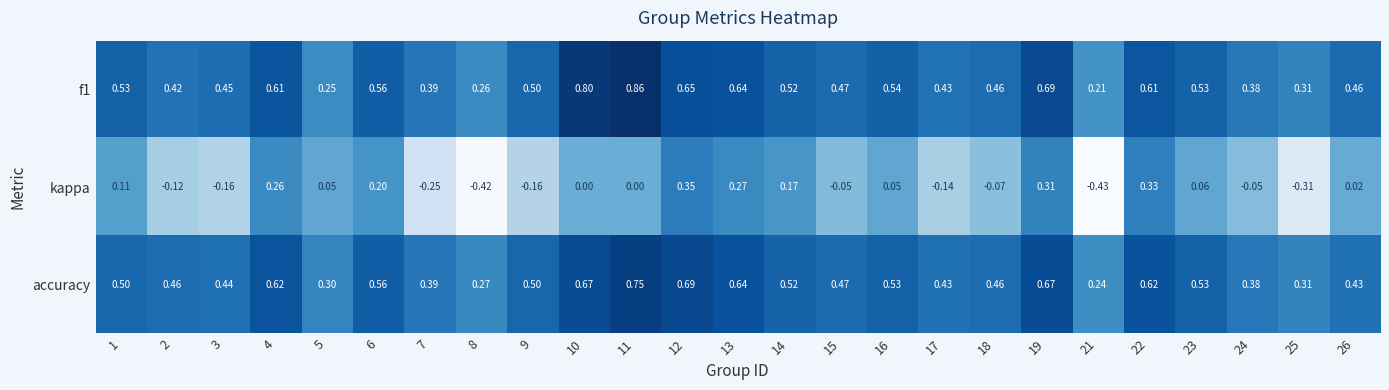

Which series changed the most between 12 and 26?

kappa